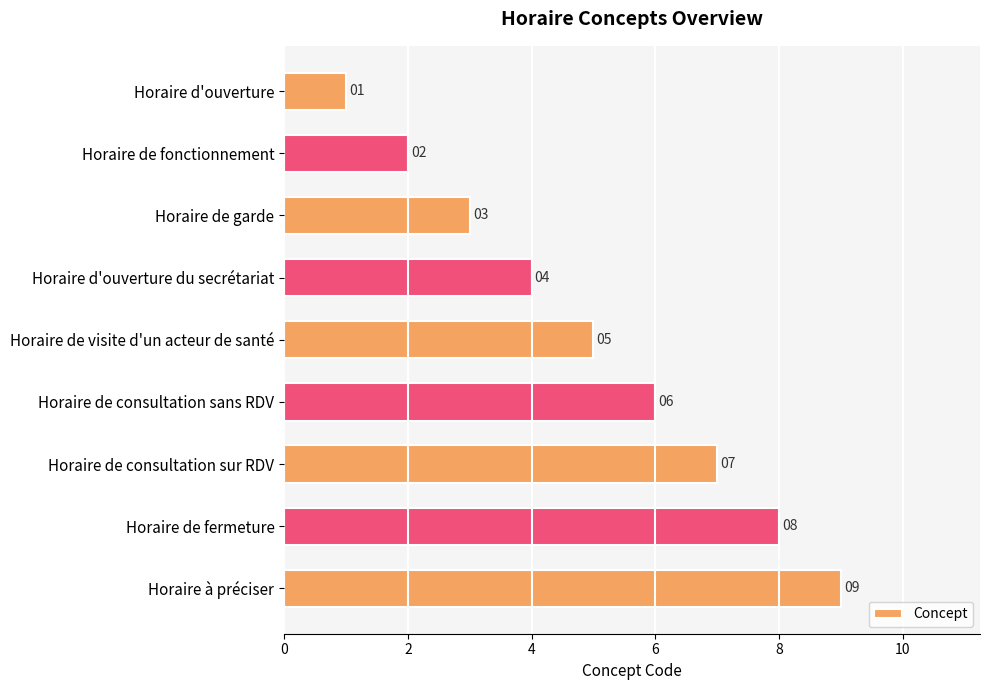

Count the values in the range 3 to 7.

5